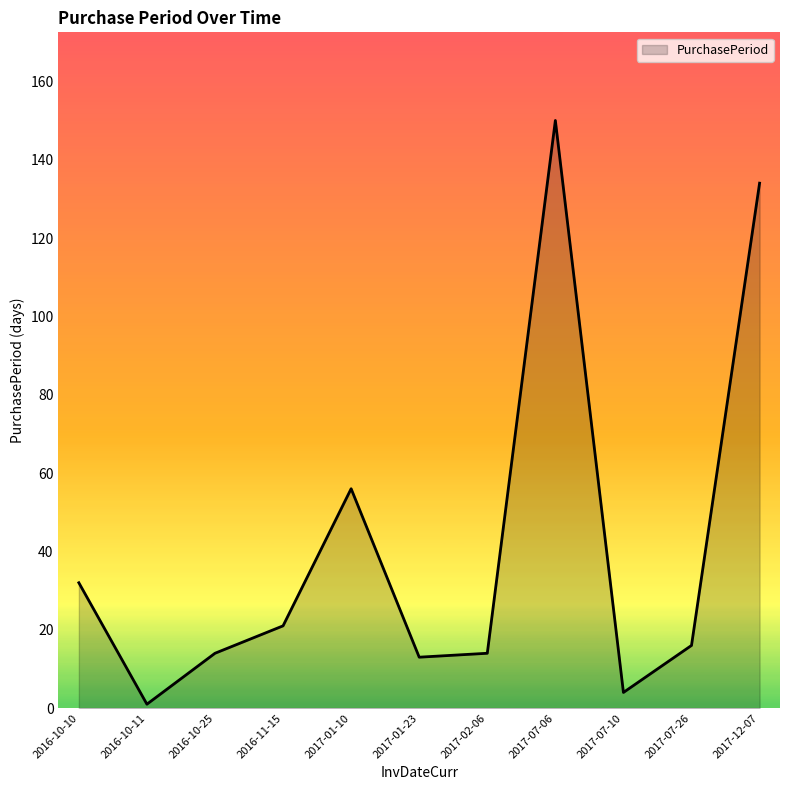

What is the difference between the values at 2016-11-15 and 2017-07-26?

5